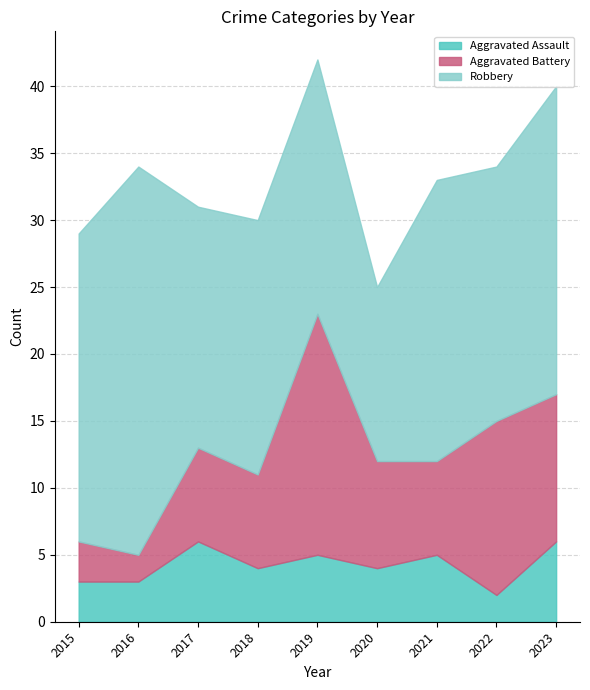

What is the difference between the maximum and minimum values in the Aggravated Assault series?

4